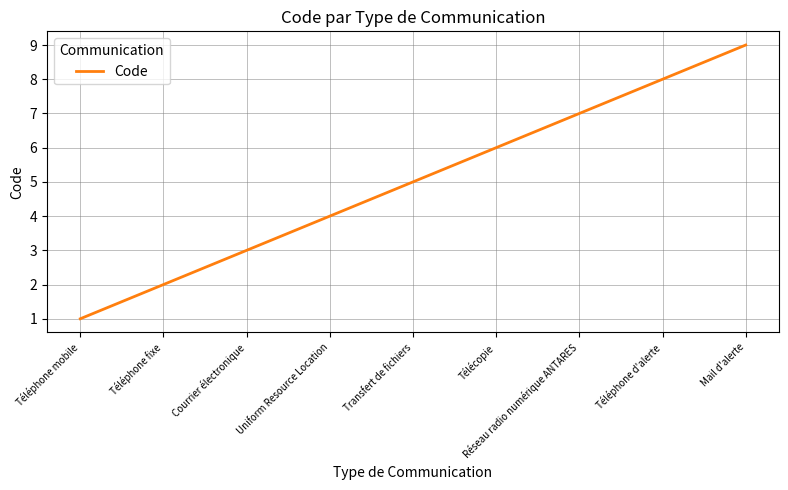

Which category has the highest value across all series?

Mail d'alerte